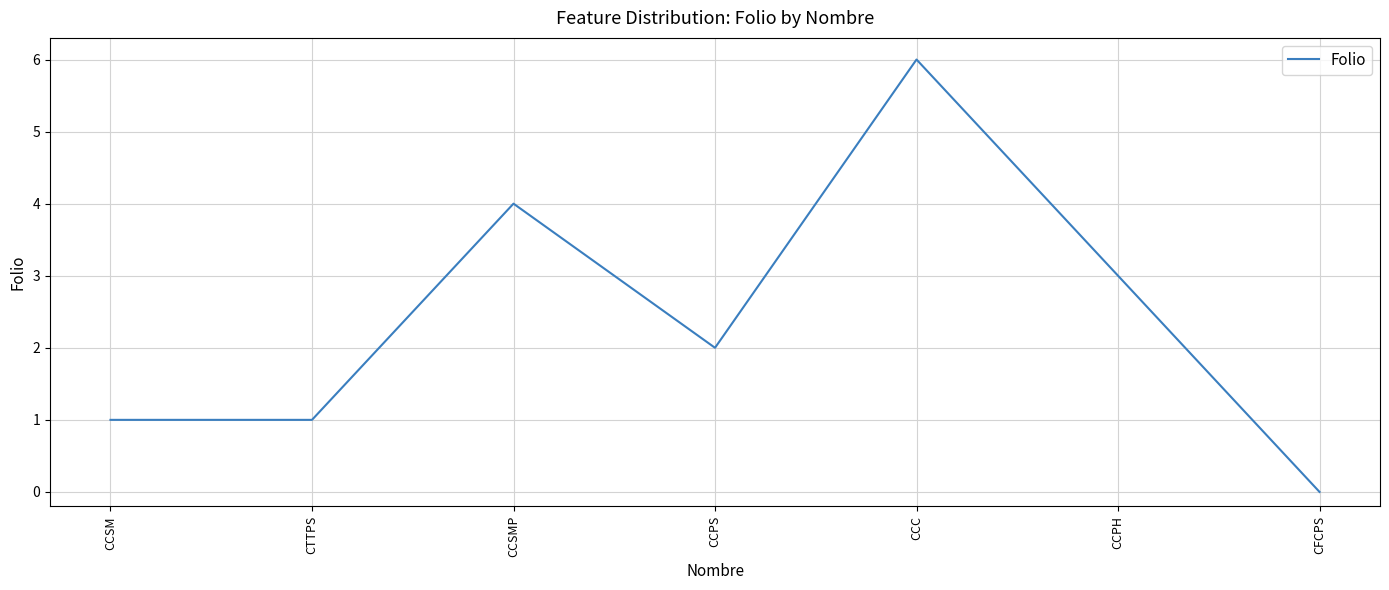

What position from the left is CCSMP?

3